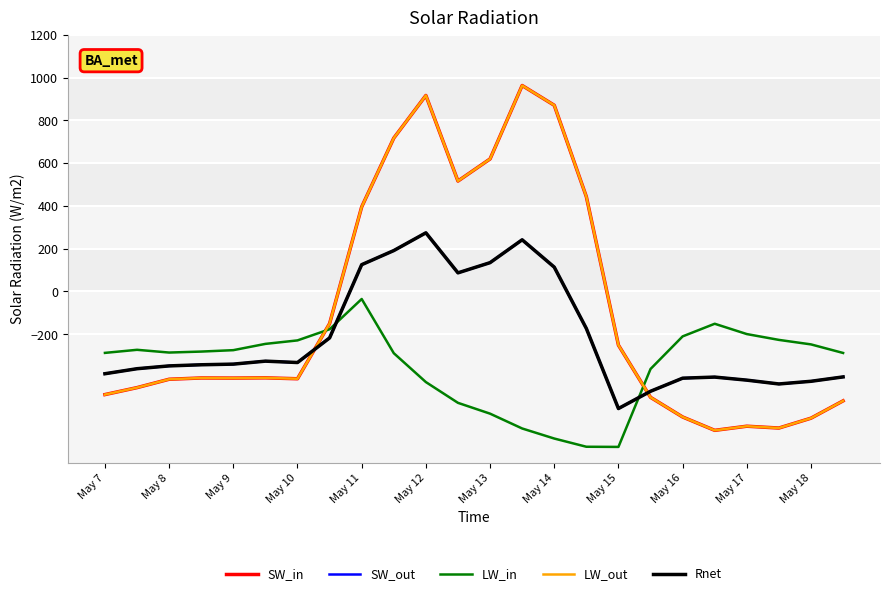

Is this an area chart (filled region under the line)?

No